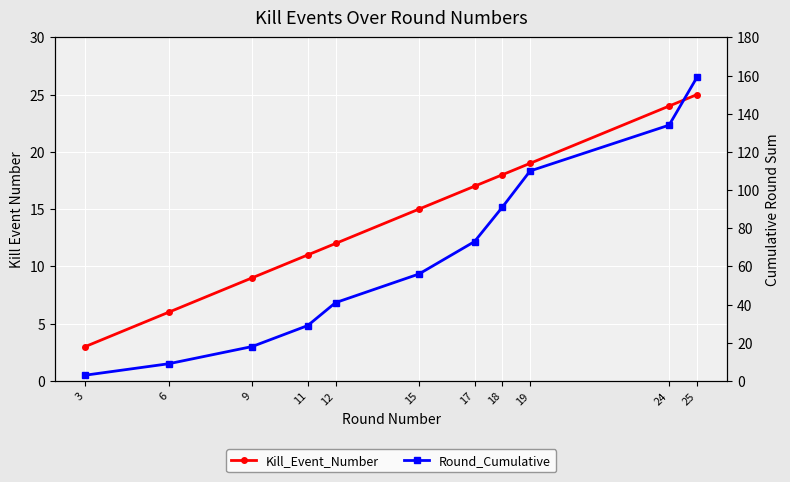

Rank the series at 12 from lowest to highest value.

Kill_Event_Number, Round_Cumulative